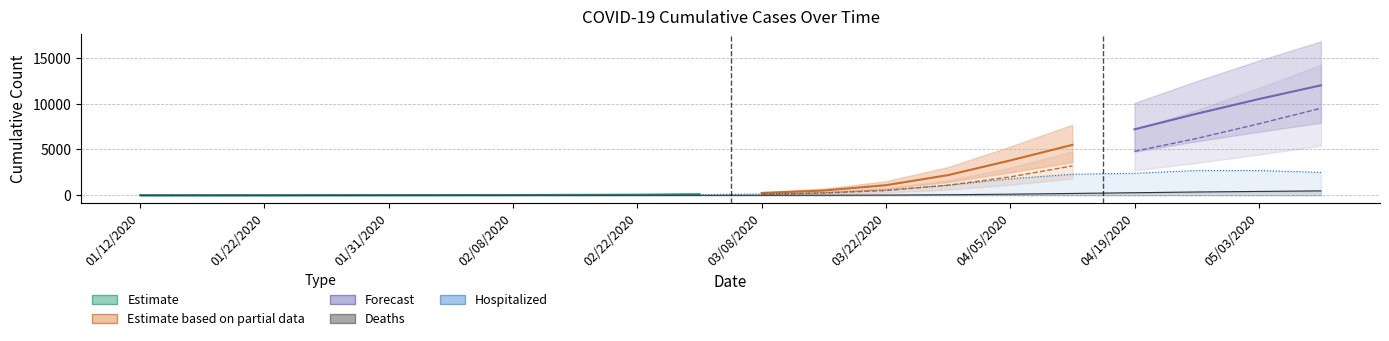

What is the sum of the Confirmed values at 01/22/2020 and 03/08/2020?

2